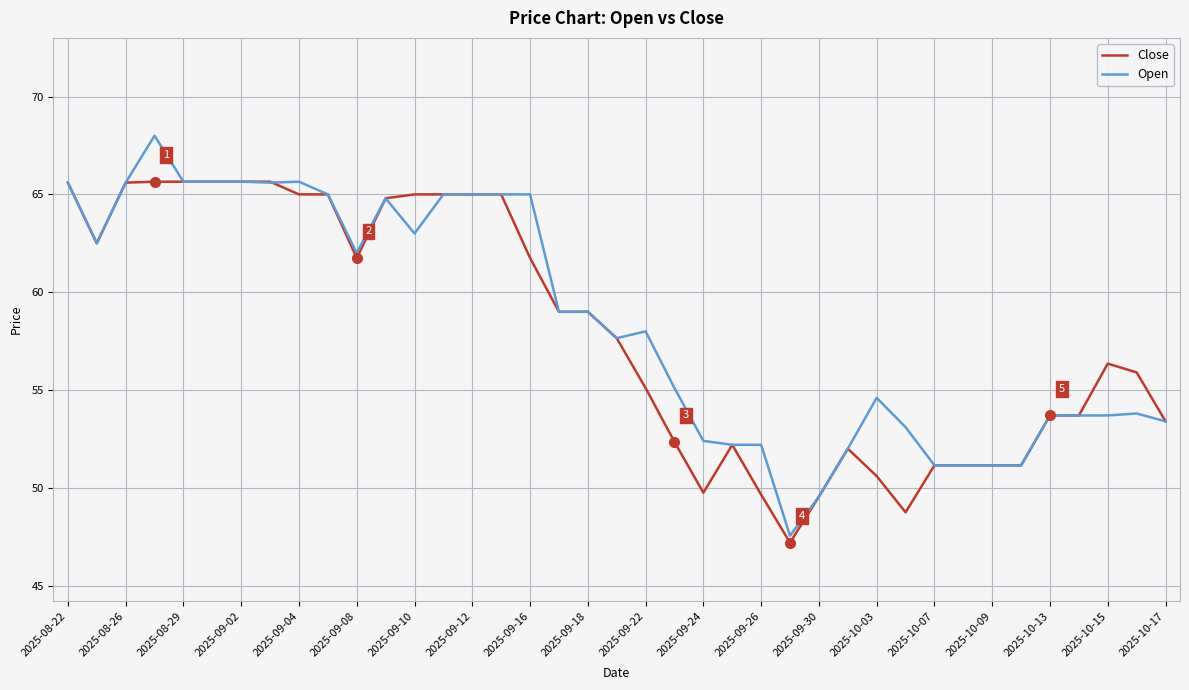

Rank the series by their maximum value, from highest to lowest.

Open, Close